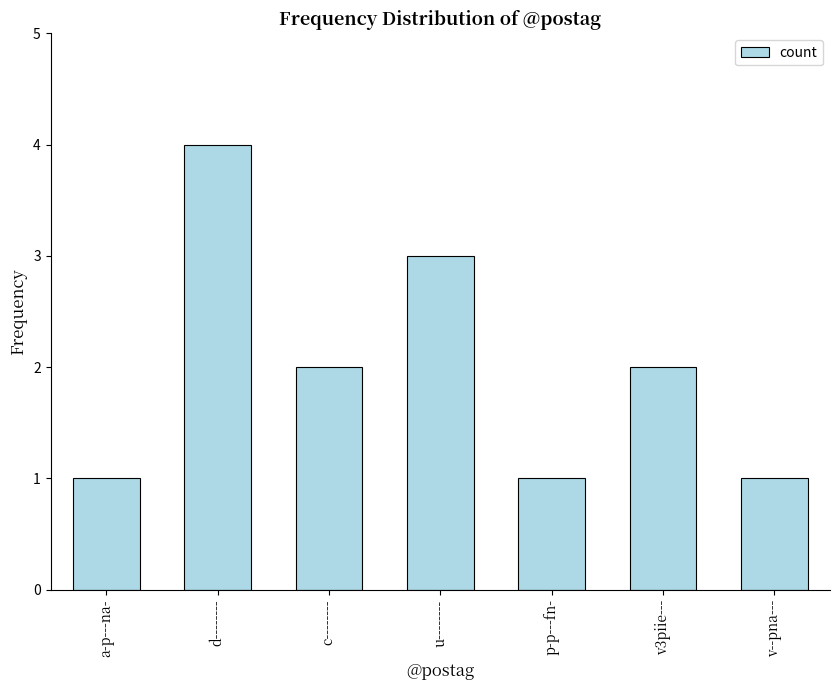

How many distinct data groups are displayed?

1